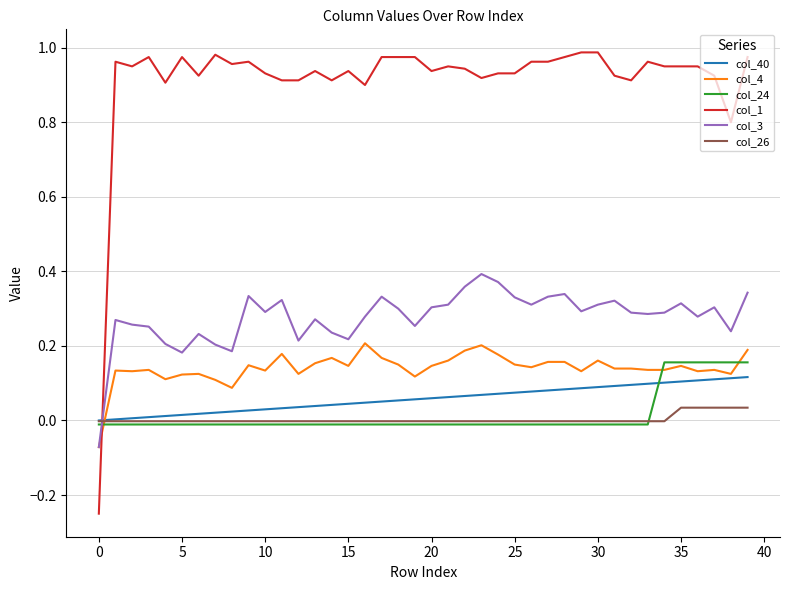

How many lines are shown in the chart?

6